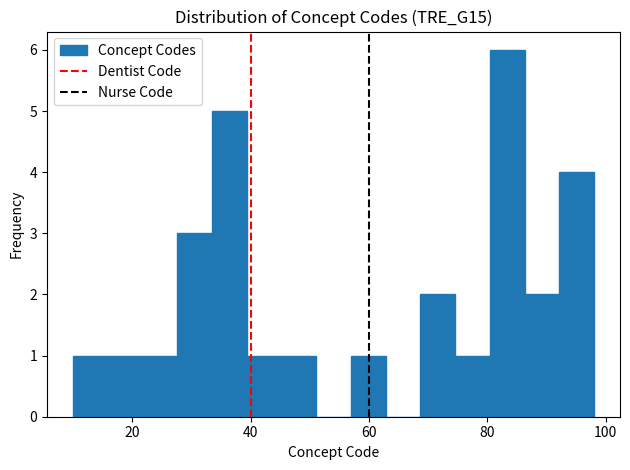

Read against the x-axis, roughly where is the centre of the tallest bar?

84